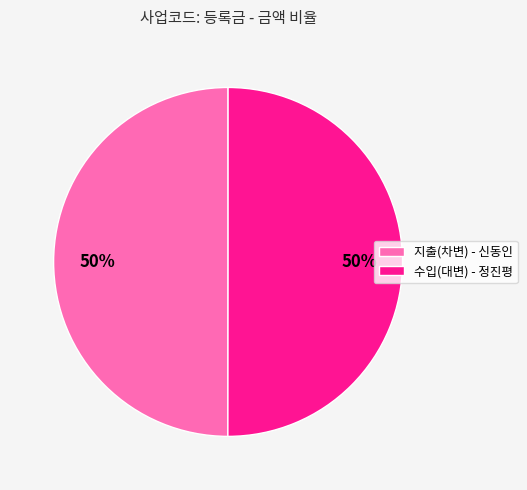

To the nearest percent, what is the average slice percentage?

50%